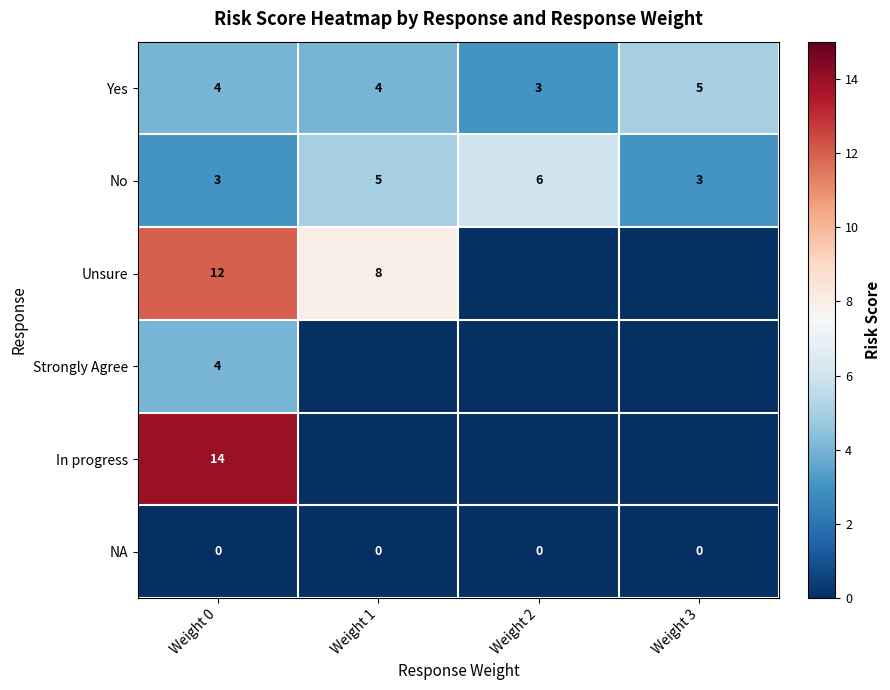

What is the difference between the second highest and minimum values in the Yes series?

1